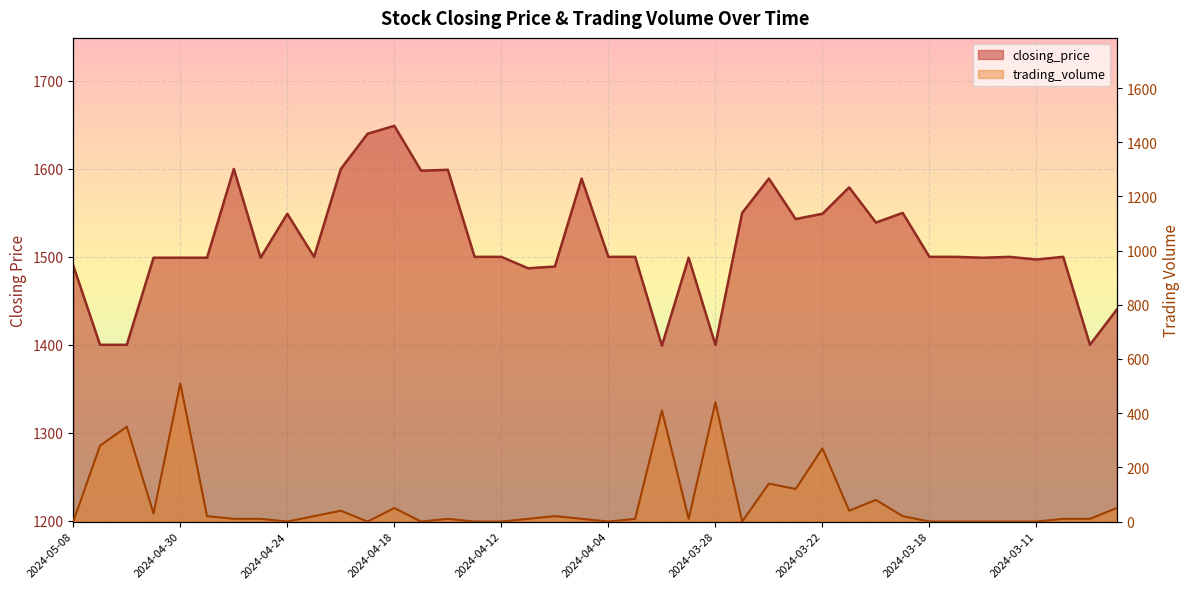

How many lines are shown in the chart?

2